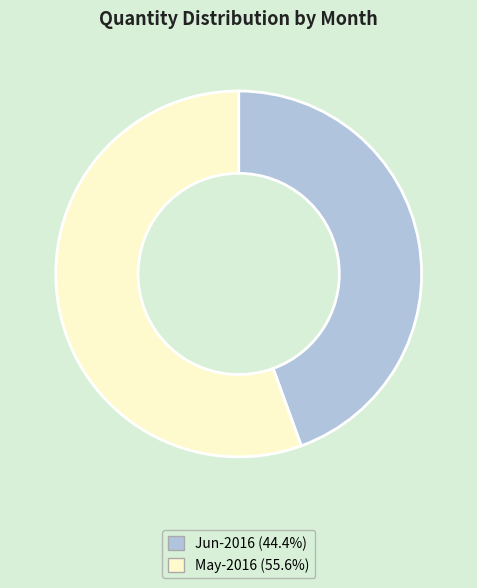

Approximately how many times larger is the value at Jun-2016 (44.4%) compared to May-2016 (55.6%)?

0.8